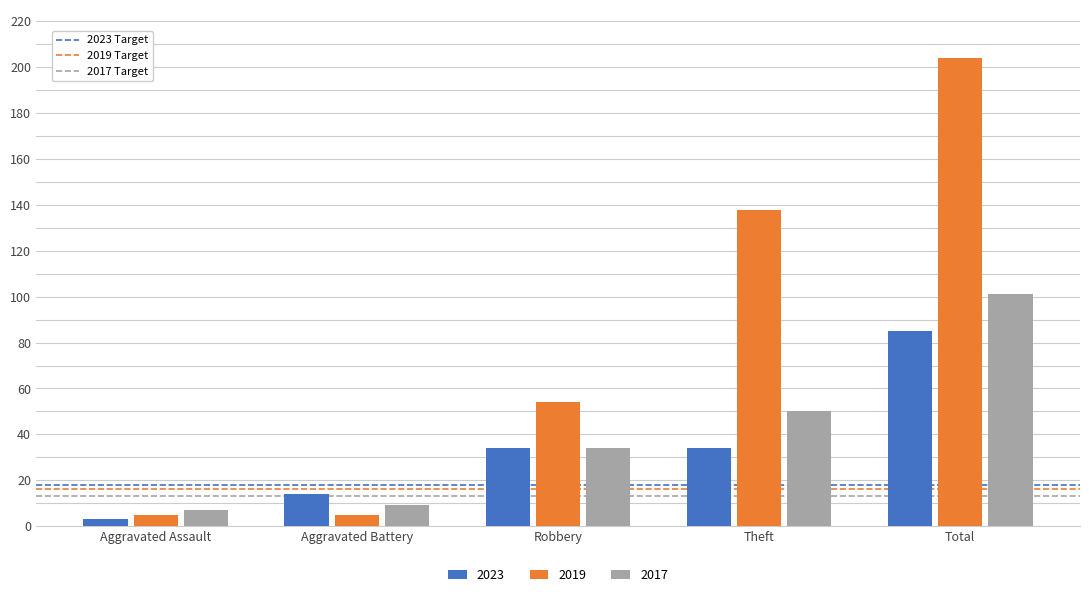

Reading left to right, list all the values displayed in this chart.

2023: 3	14	34	34	85
2019: 5	5	54	138	204
2017: 7	9	34	50	101